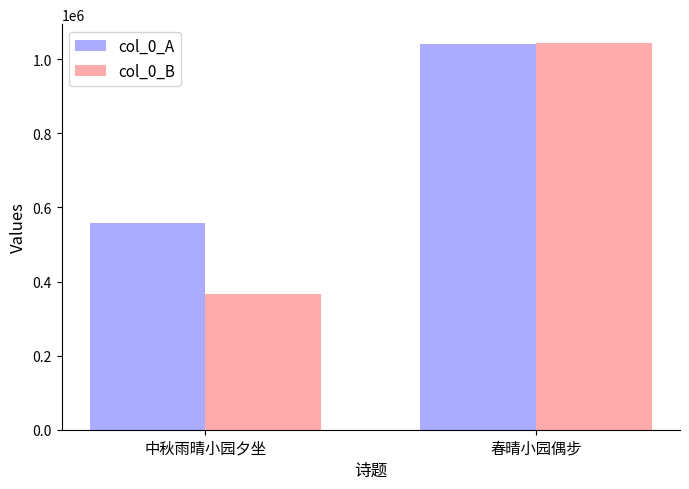

What is the minimum value shown in the chart?

366503